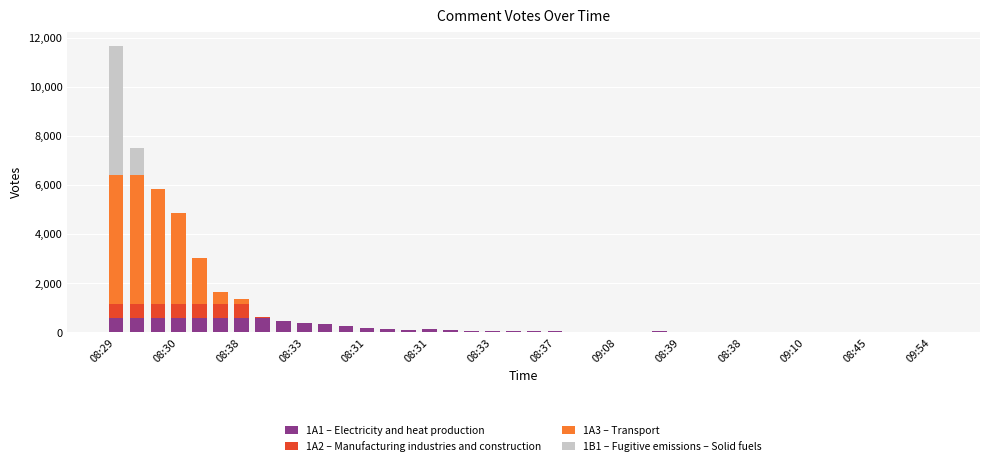

Which series has the largest total across all categories?

1A3 – Transport